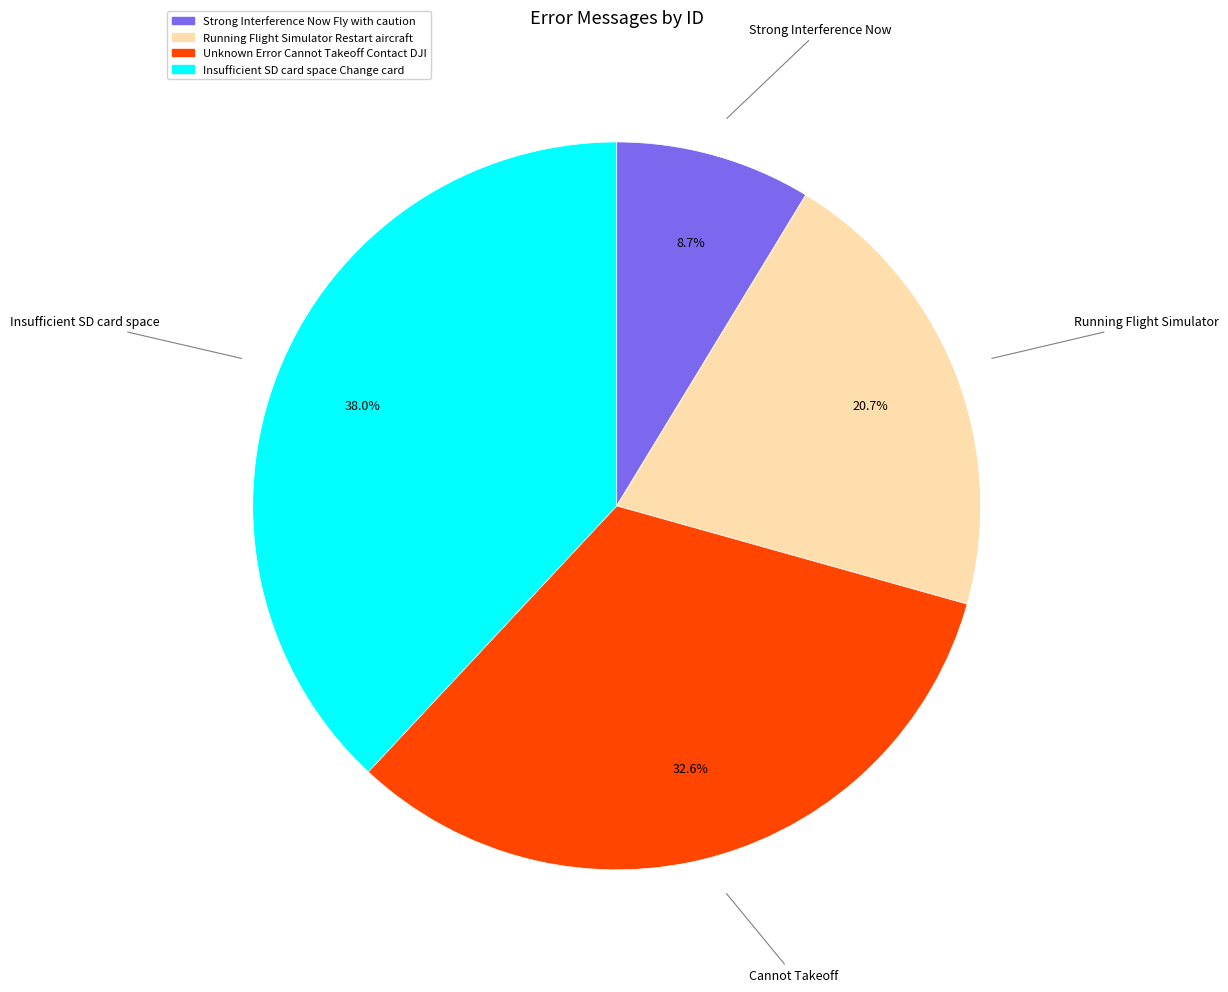

What portion of the pie excludes Strong Interference Now Fly with caution?

91.3%